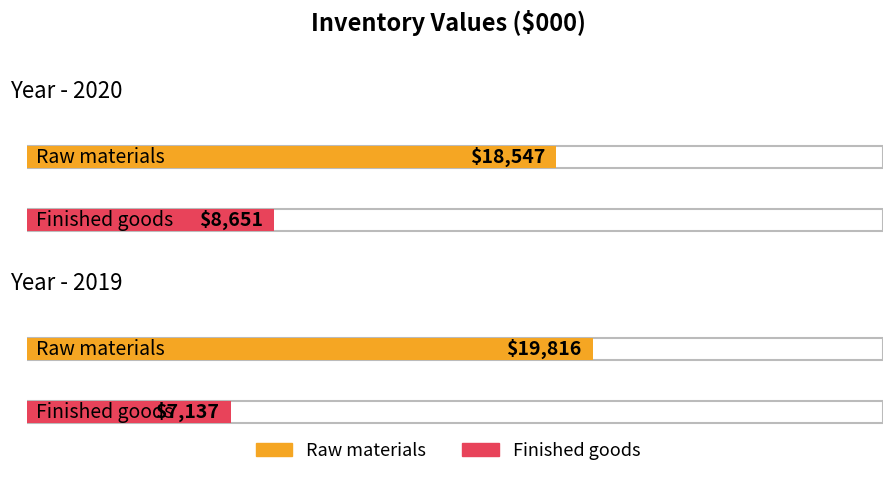

What is the highest value of the Raw materials series?

19816